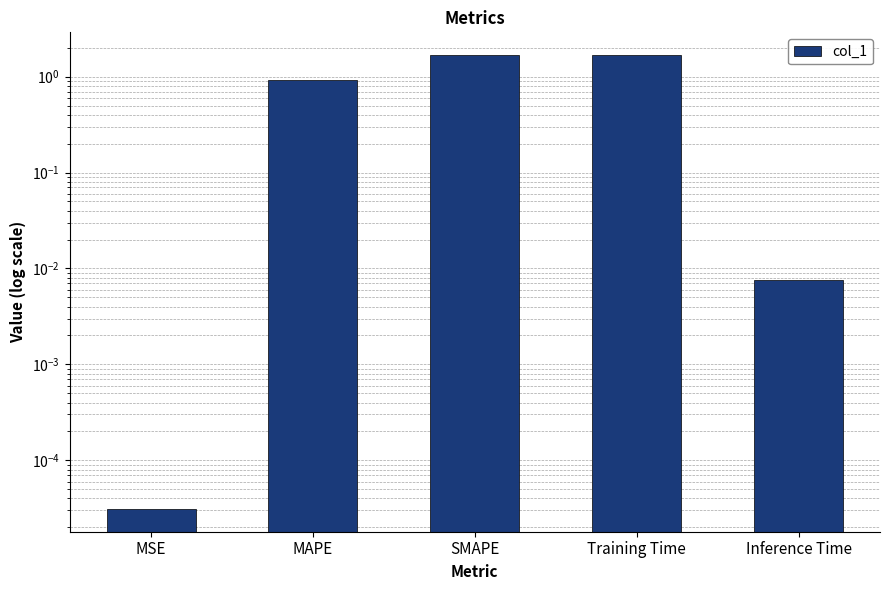

Reading right to left, what are all the values shown in this chart?

0.0	1.7	1.7	0.9	0.0